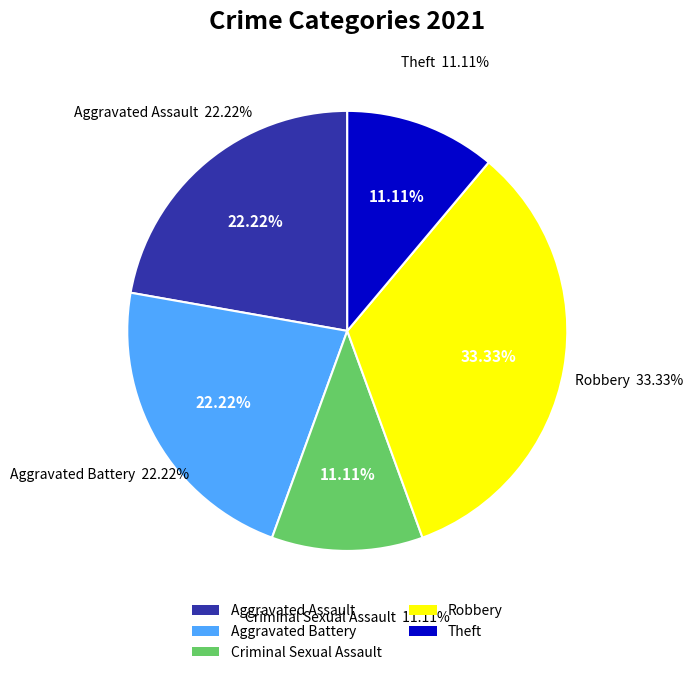

Is it true that Aggravated Assault is 22% of the pie?

True